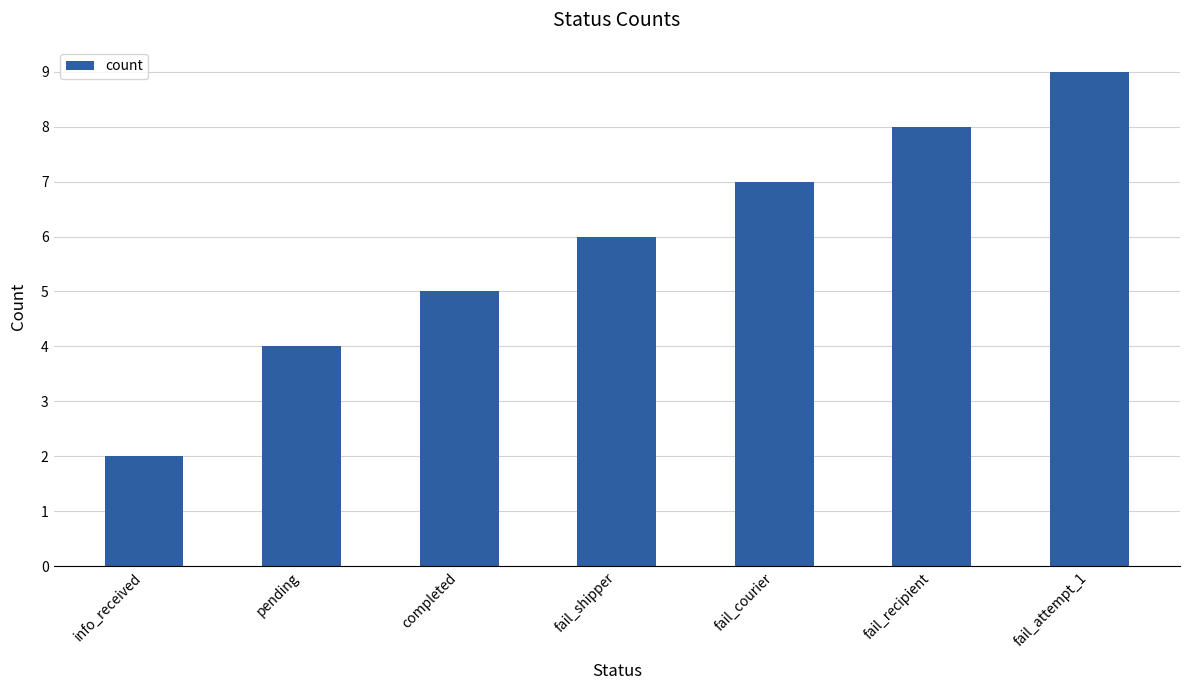

How many bars are there in total?

7